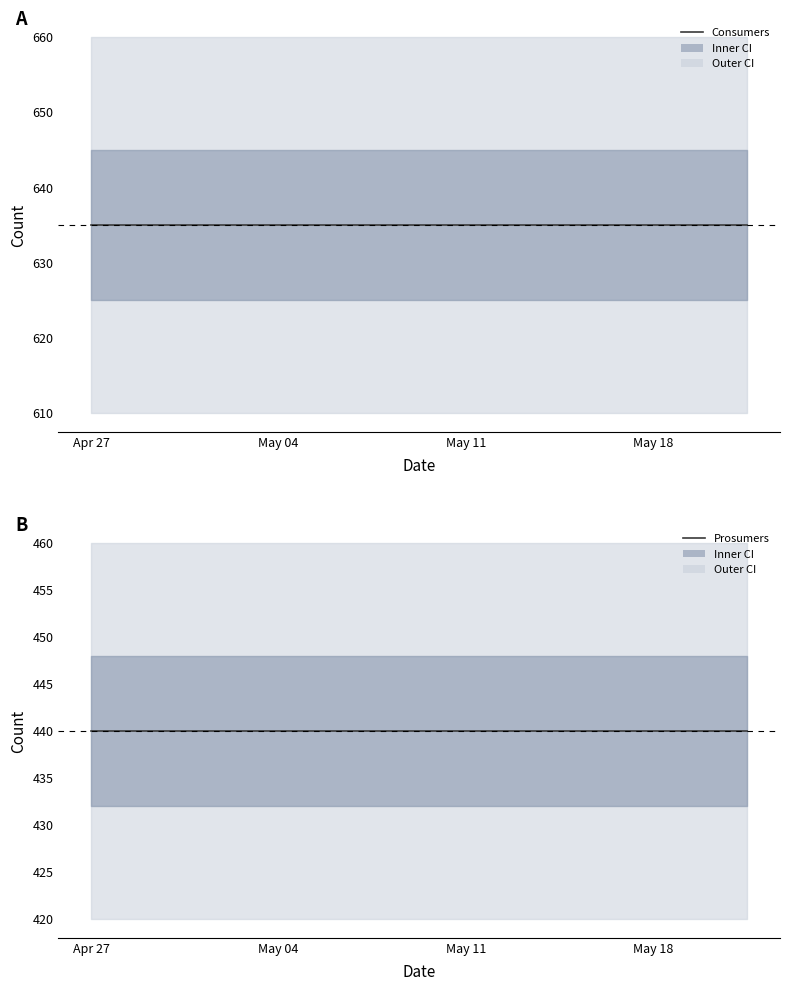

True or false: Prosumers and Consumers cross at least once.

False